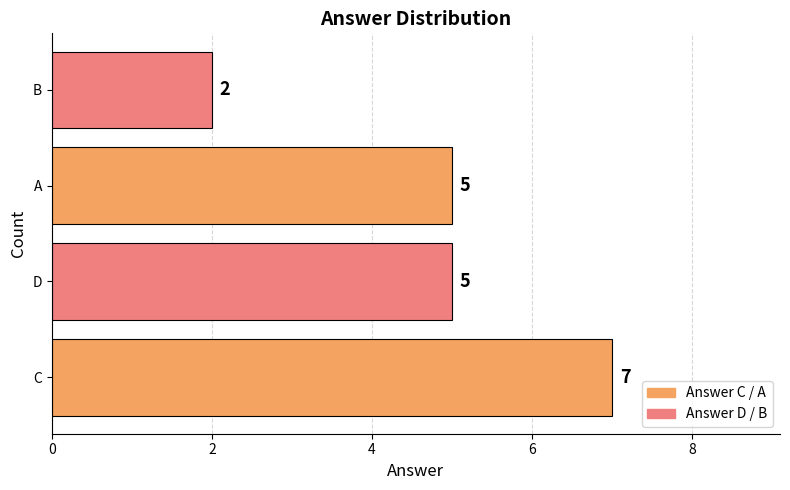

The value at B is 2. True or false?

True